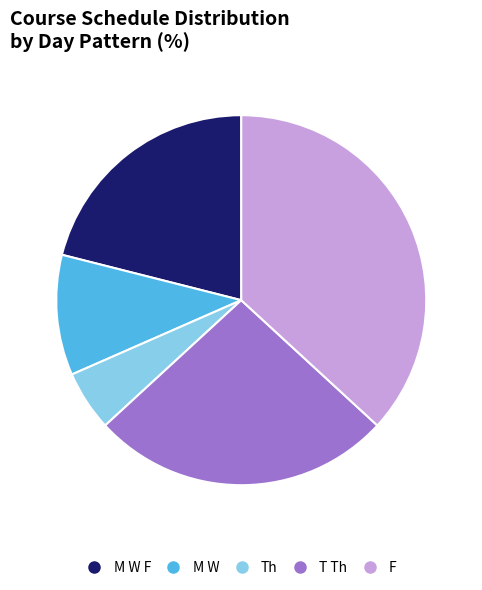

Is there a majority slice in this chart?

No